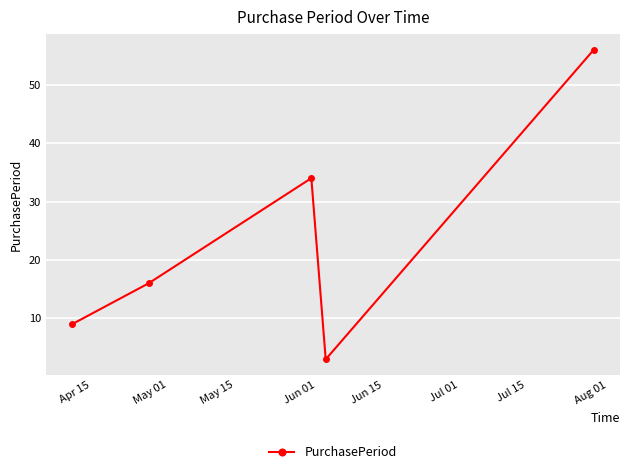

What is the value of the 1st point from the left?

9